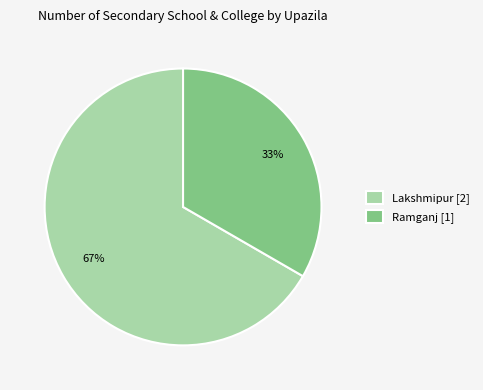

Is it true that Lakshmipur [2] is 74% of the pie?

False